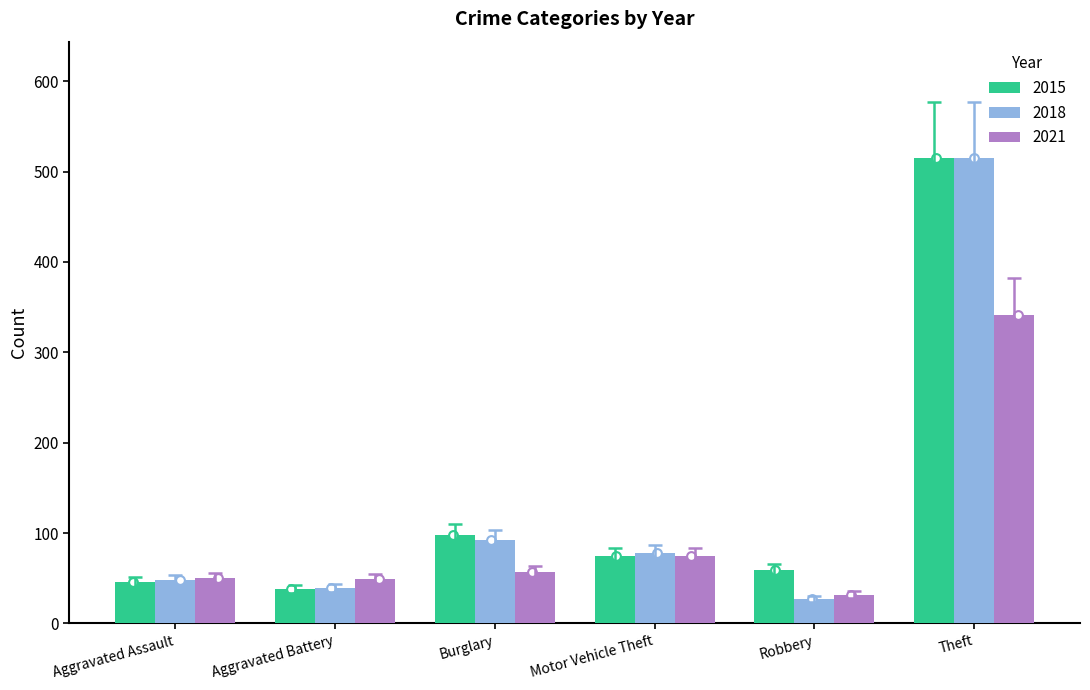

What are all the series names shown in the legend?

2015, 2018, 2021